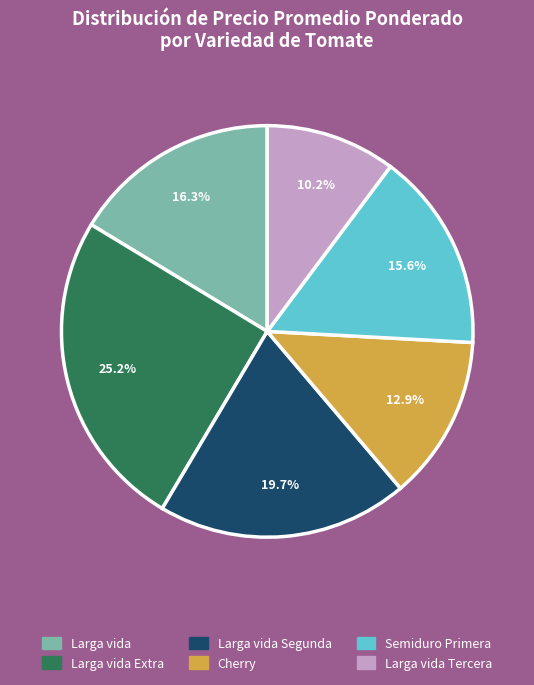

Is there a majority slice in this chart?

No